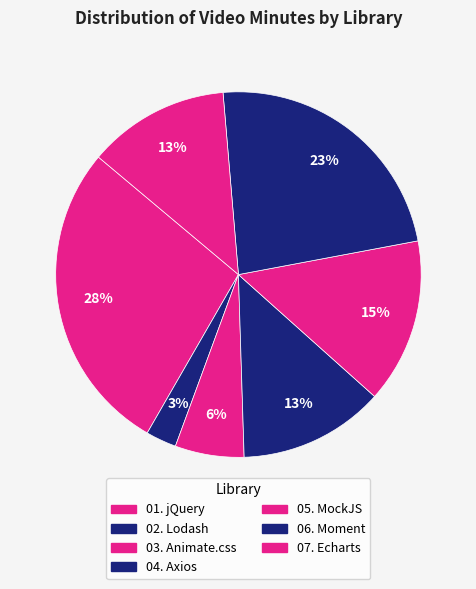

Is it true that 04. Axios is 13% of the pie?

True